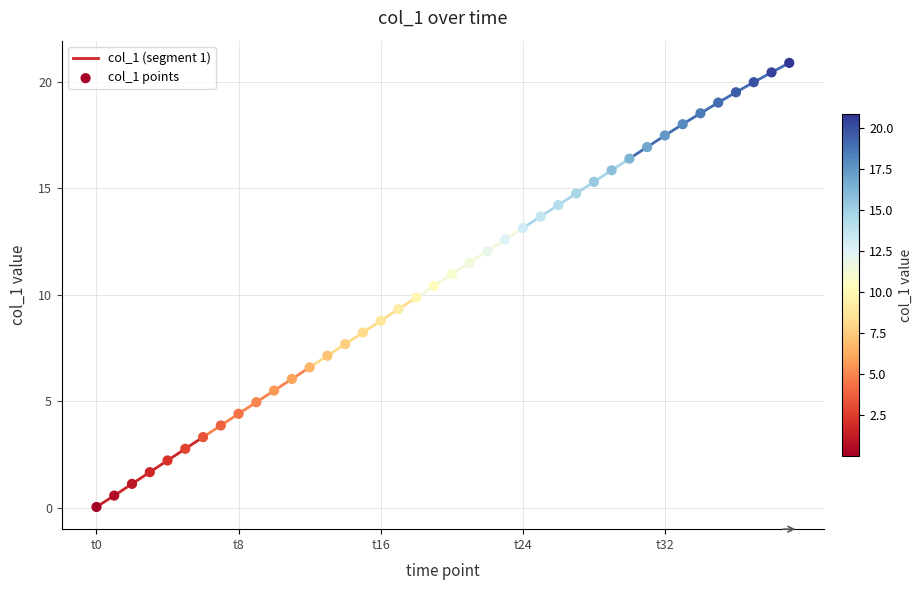

What is the change in value from 1609695900.0 to 1609697100.0?

+2.2